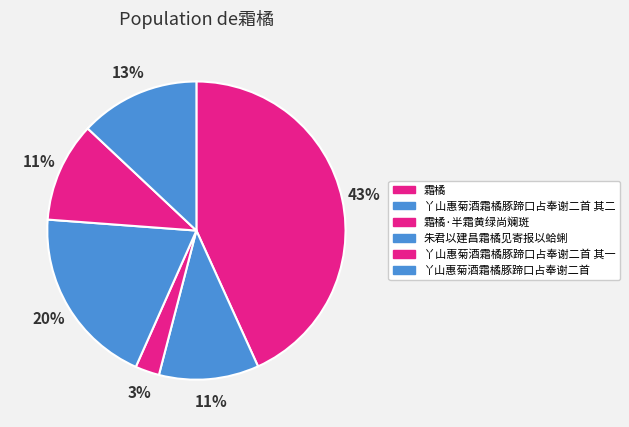

Approximately how many times larger is the value at 丫山惠菊酒霜橘豚蹄口占奉谢二首 其一 compared to 丫山惠菊酒霜橘豚蹄口占奉谢二首 其二?

1.0